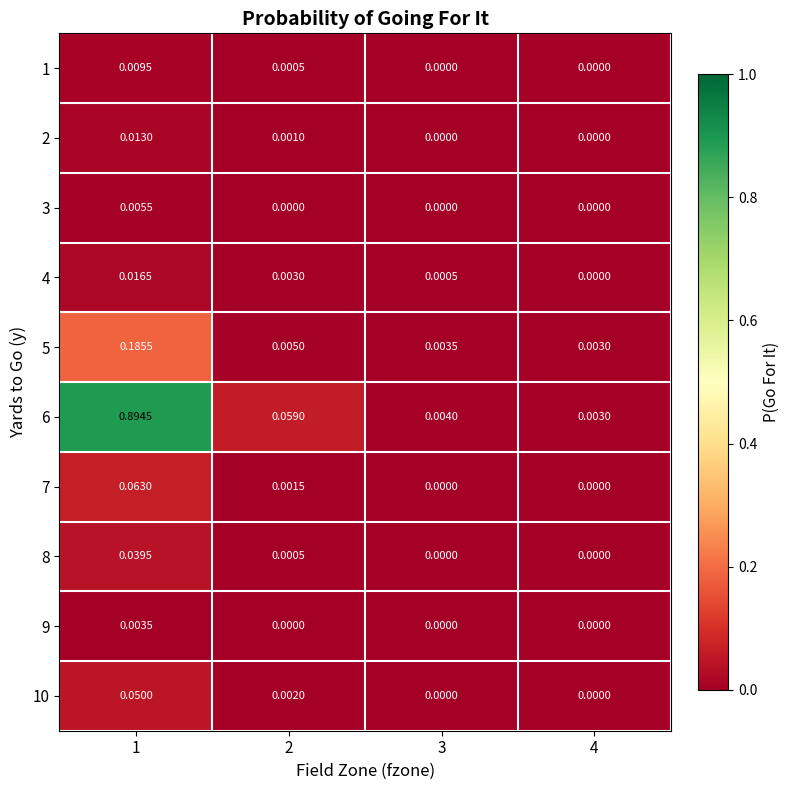

Is the value of 7 at 2 greater than the value of 3 at 1?

No